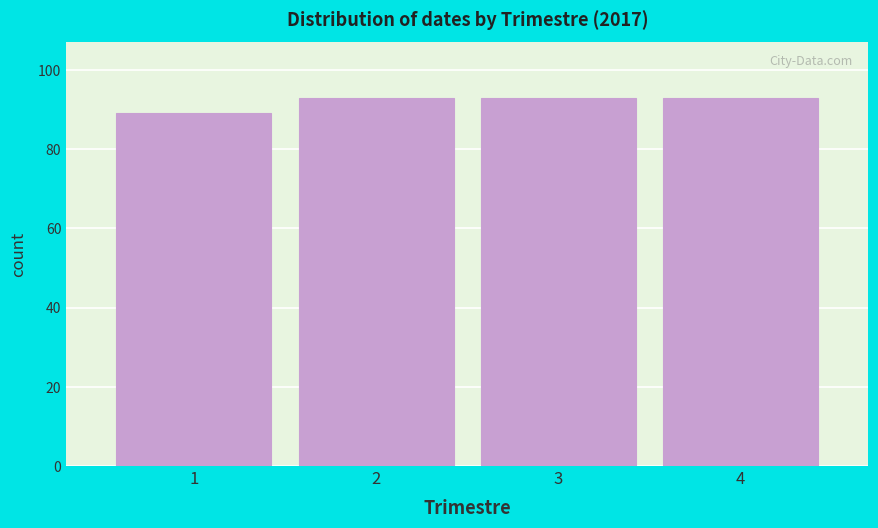

Reading left to right, list all the values displayed in this chart.

1=89	2=93	3=93	4=93